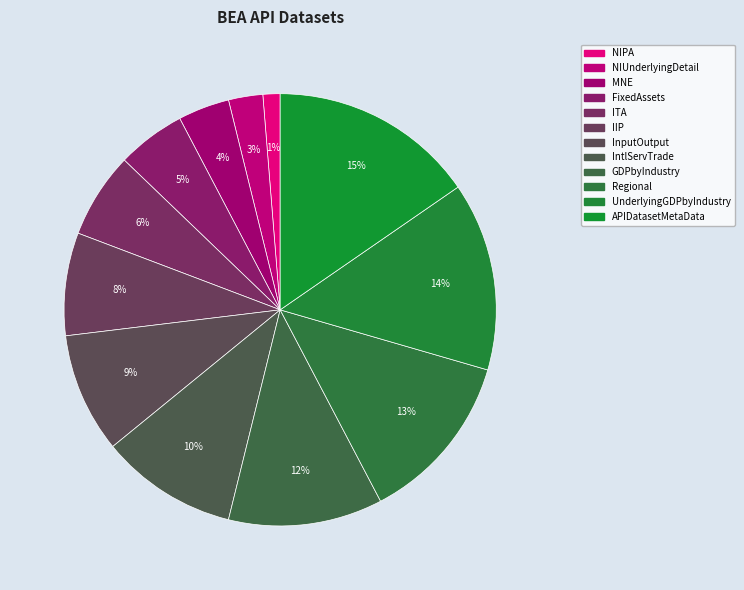

What is the largest slice in the pie chart?

APIDatasetMetaData